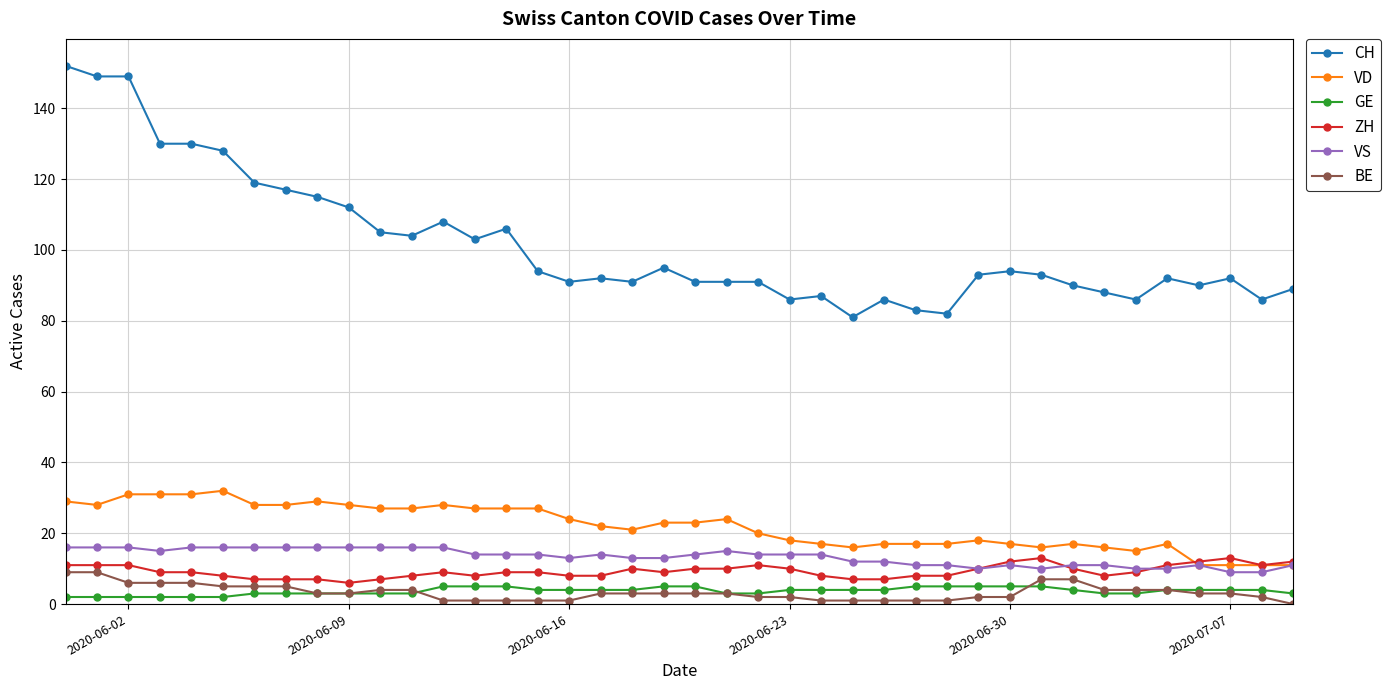

Which series has the largest range (max minus min)?

CH